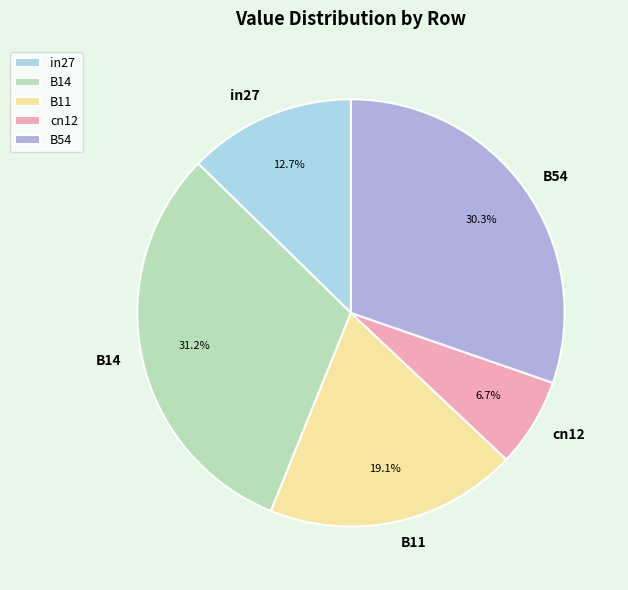

Do B11 and in27 together represent more than half of the pie?

No